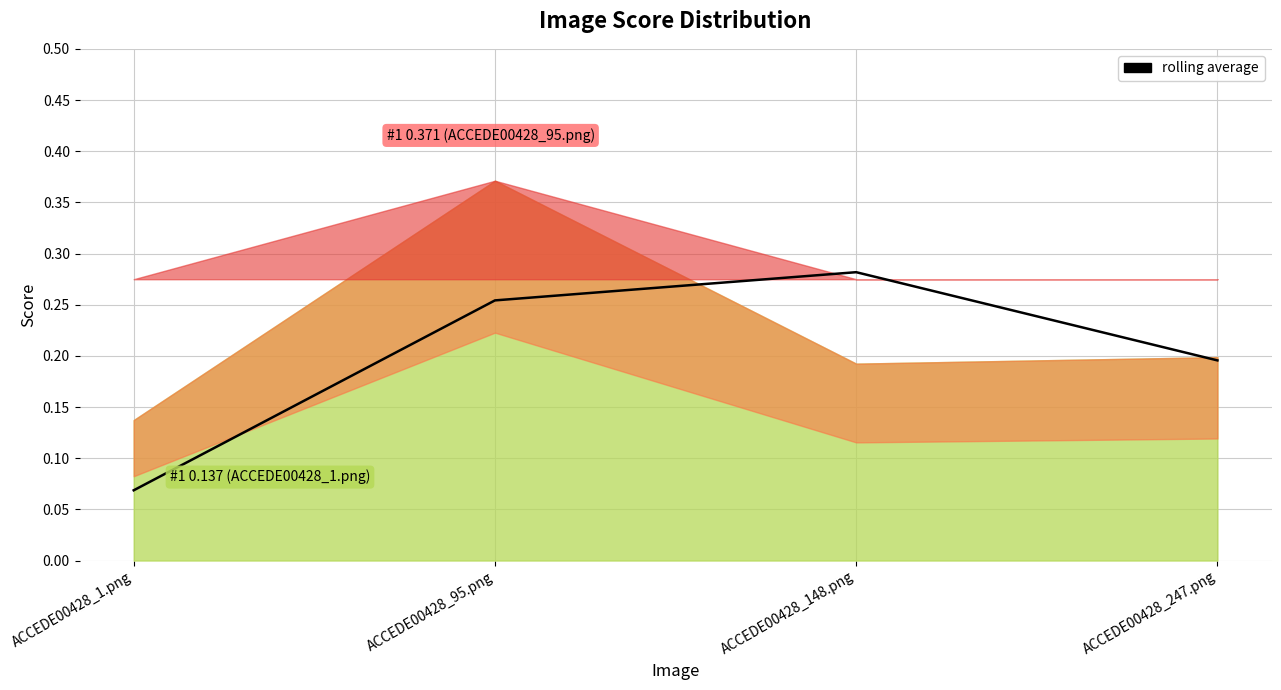

True or false: there are more than 1 points higher than both neighbors.

False